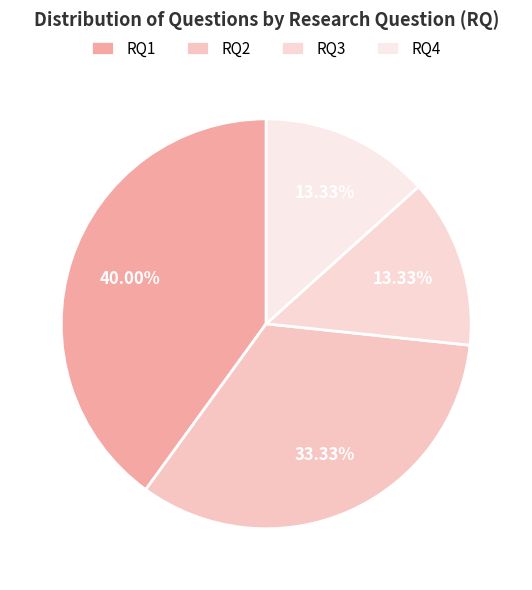

How many segments does this pie chart have?

4